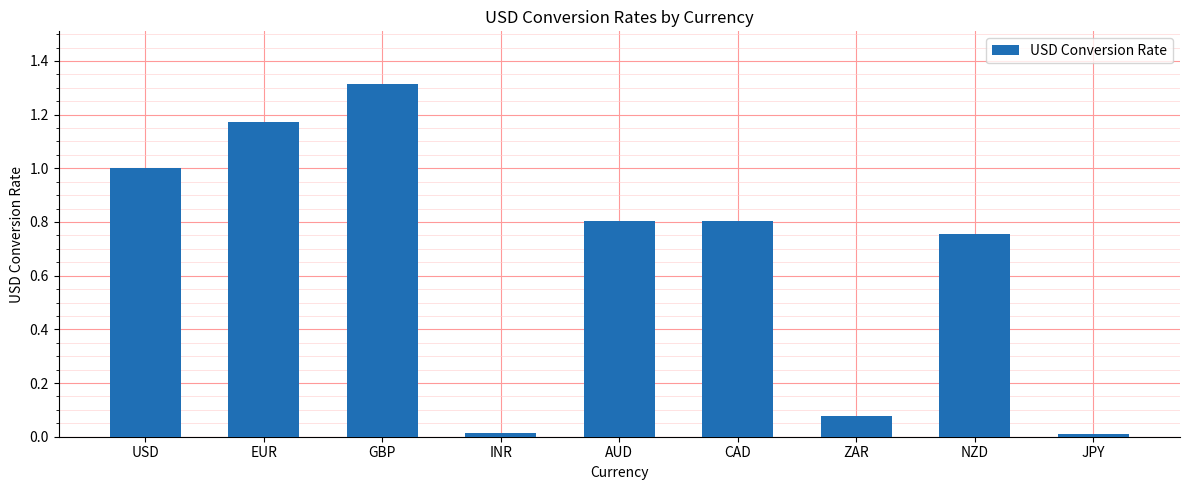

What position from the right is JPY?

1